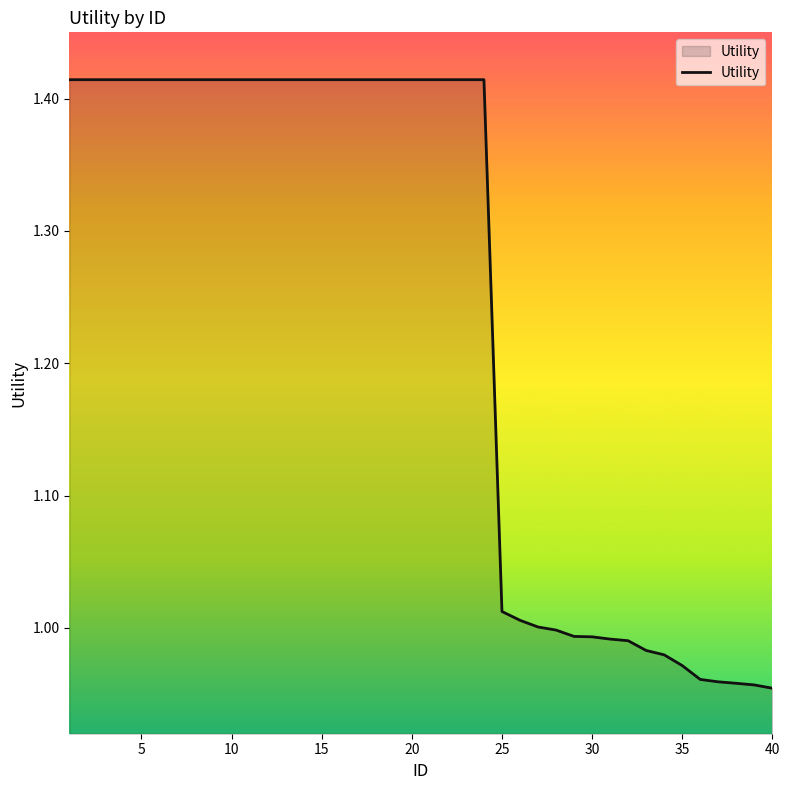

What is the average value?

1.2